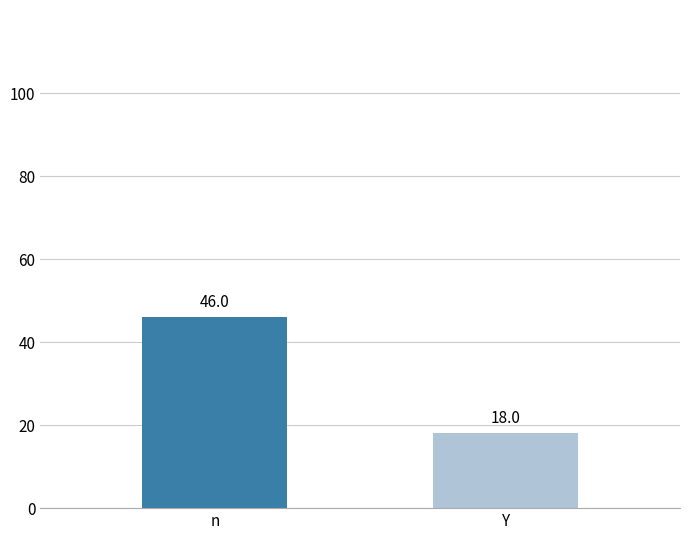

Reading left to right, what are all the values shown in this chart?

n=46	Y=18